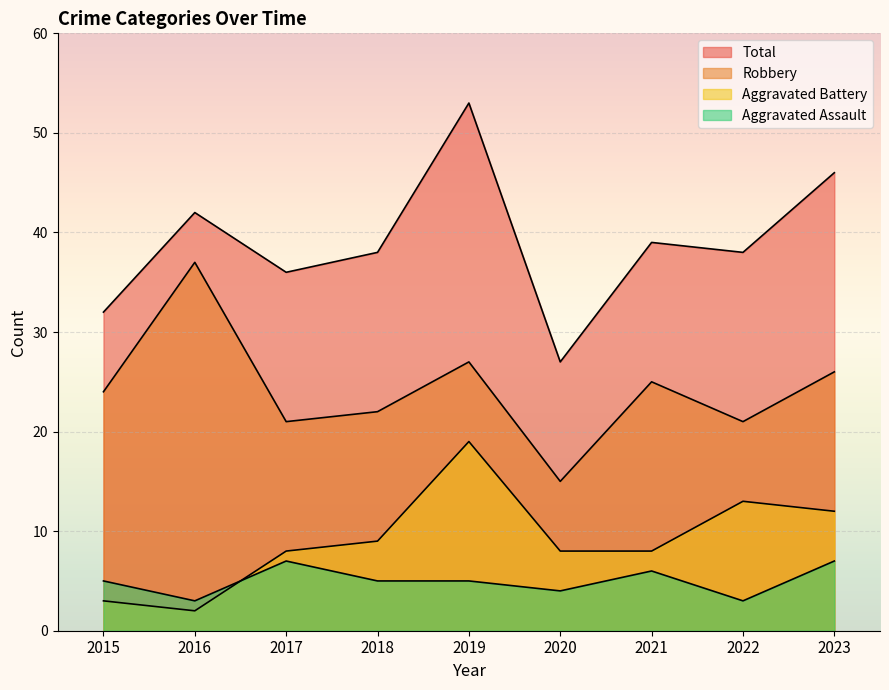

What is the spread (max minus min) of values at 2021?

33